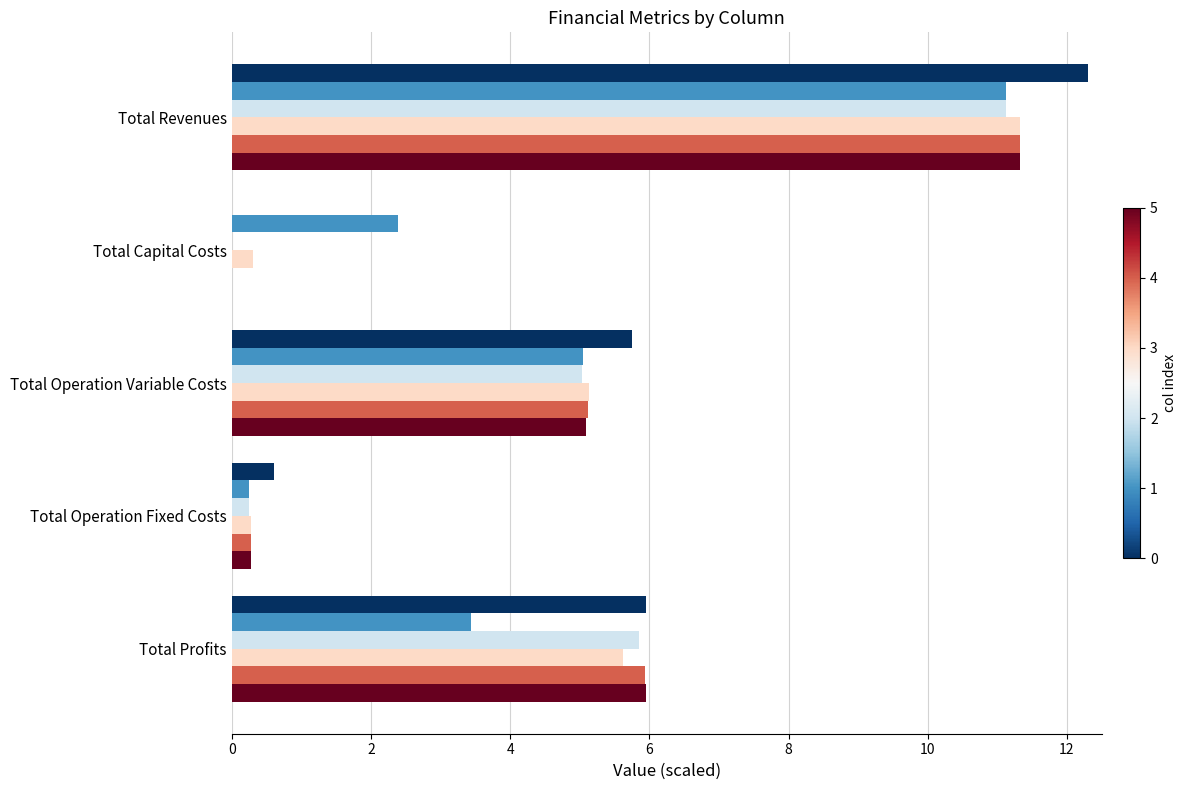

At which category is the sum across all series the highest?

Total Revenues